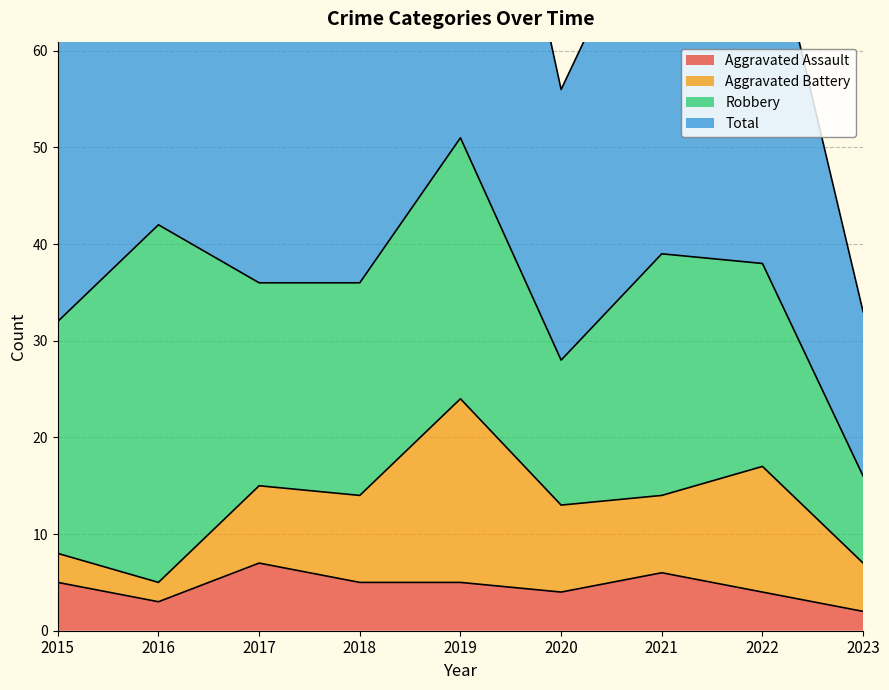

At how many categories does at least one series exceed 79?

2